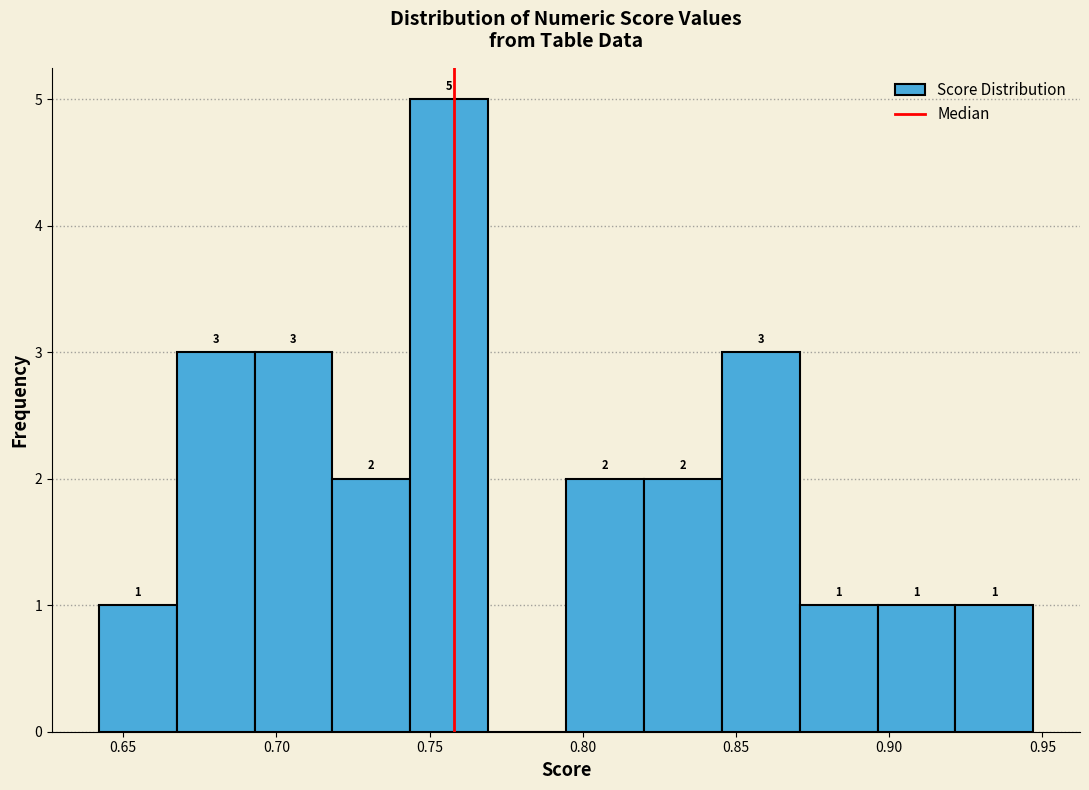

Over which range of the x-axis is the bar tallest?

0.745 to 0.770